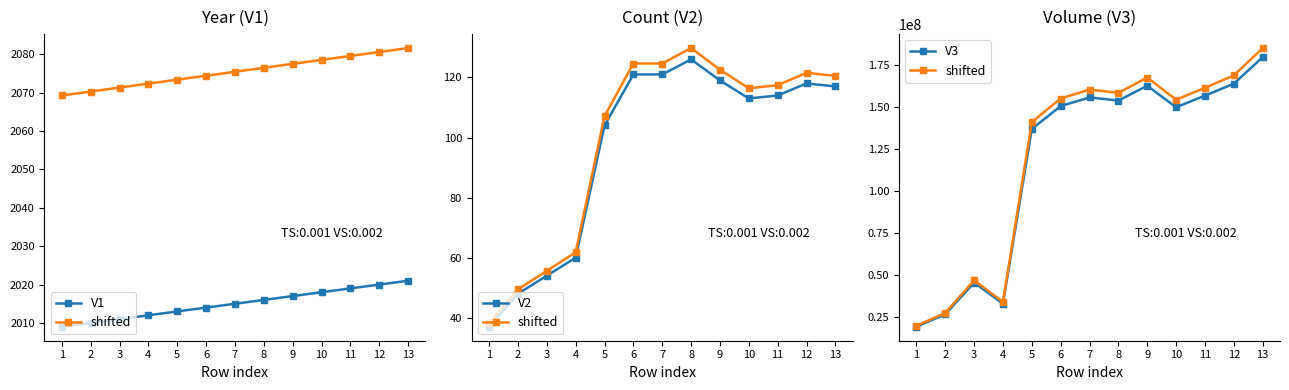

True or false: V3 has more than 2 interior local peaks.

True